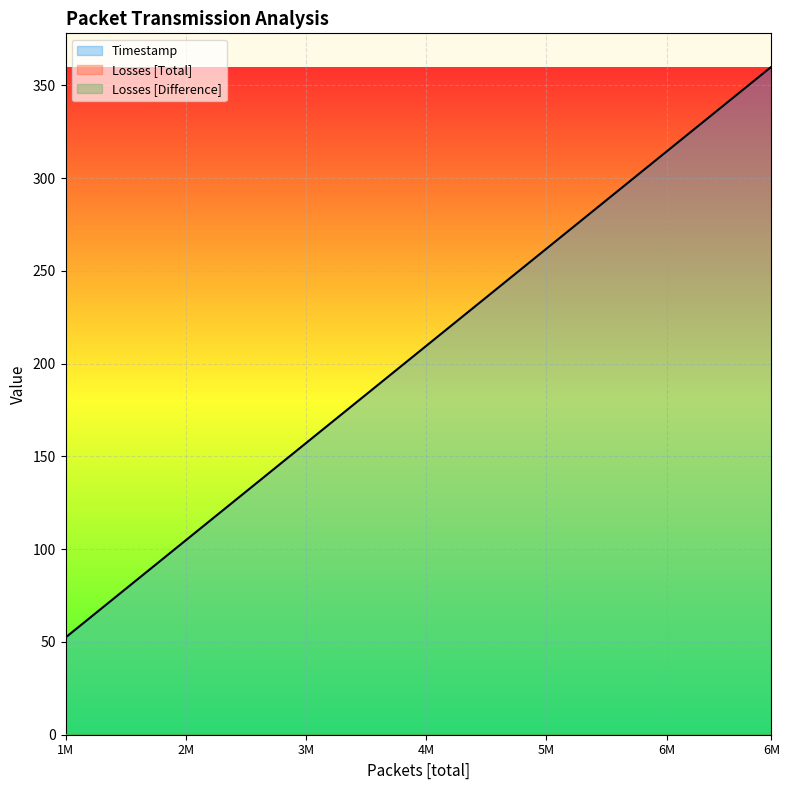

How many lines are shown in the chart?

3